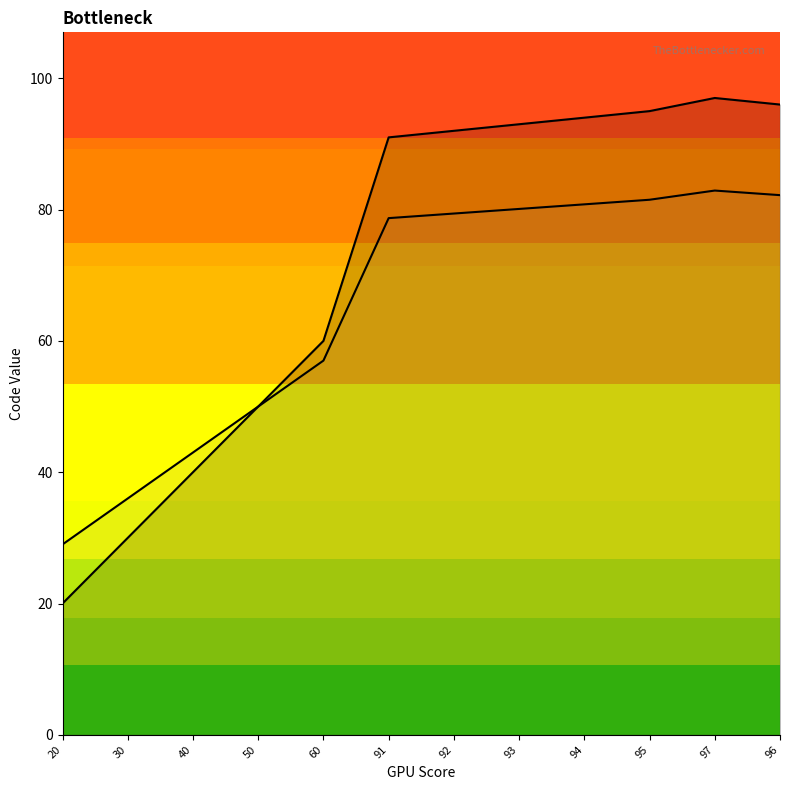

The Code (smooth line) series shows 105.7 at 93. True or false?

False